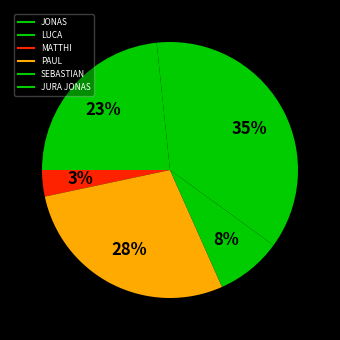

How many slices are in this pie chart?

6